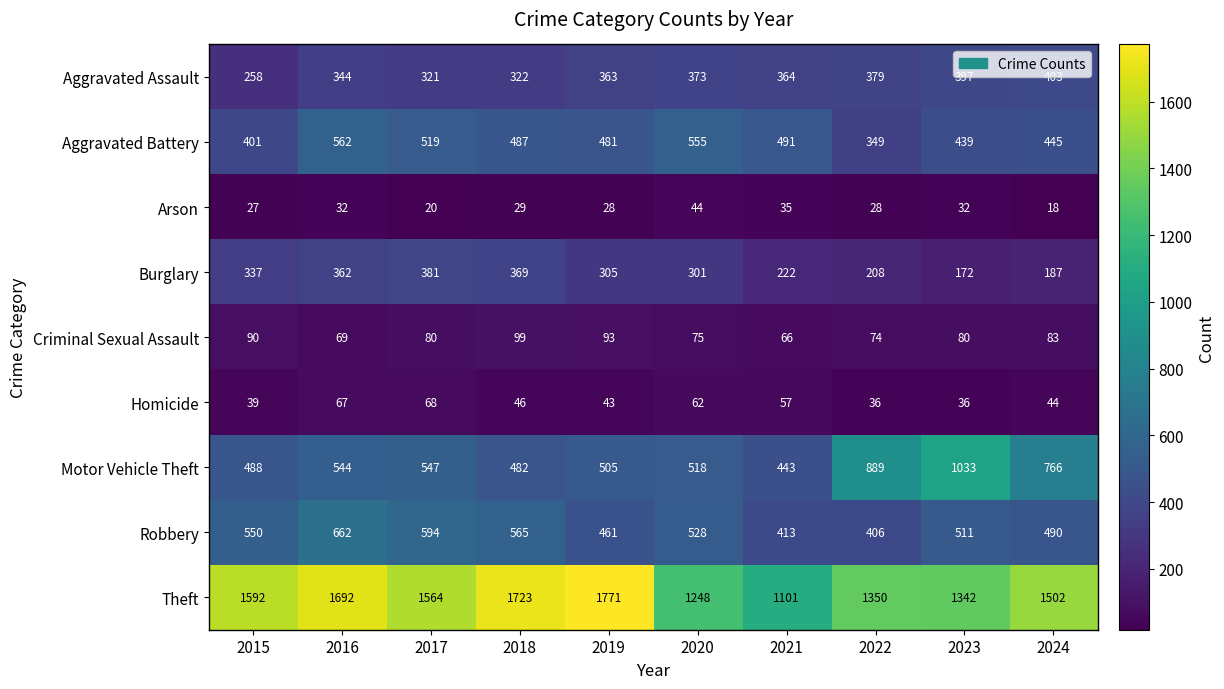

Read the Aggravated Assault value at 2021.

364